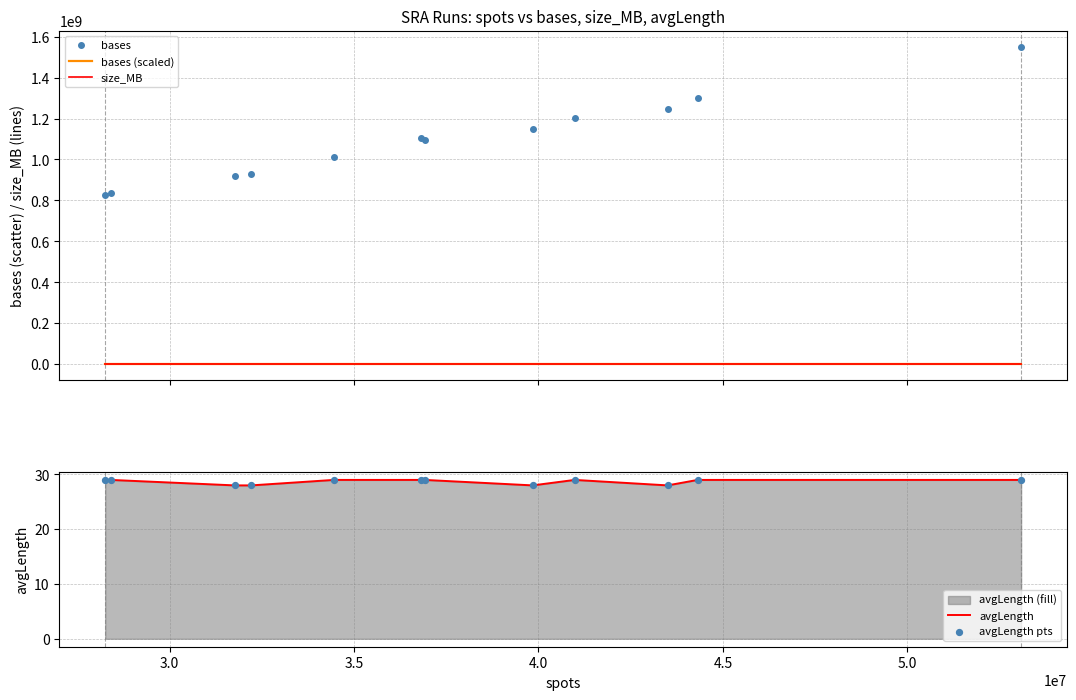

What is the highest value of the avgLength series?

29